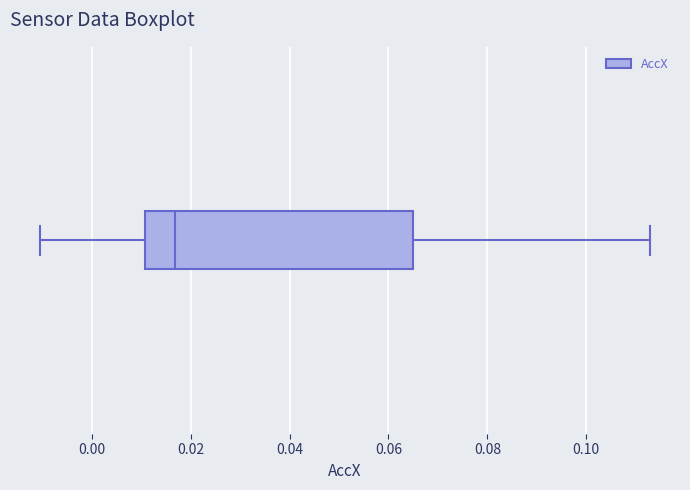

Transcribe this box plot: give where the median line is, the range the box spans, and where the two whiskers end, as read against the x-axis. The values are not printed on the chart, so give them approximately, as read against the axis.

median 0.016, box 0.010 to 0.066, whiskers -0.010 to 0.112